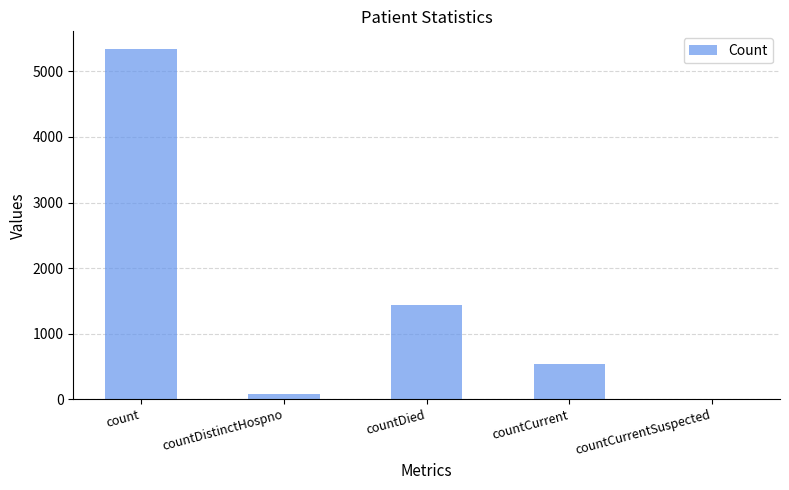

What is the average value?

1480